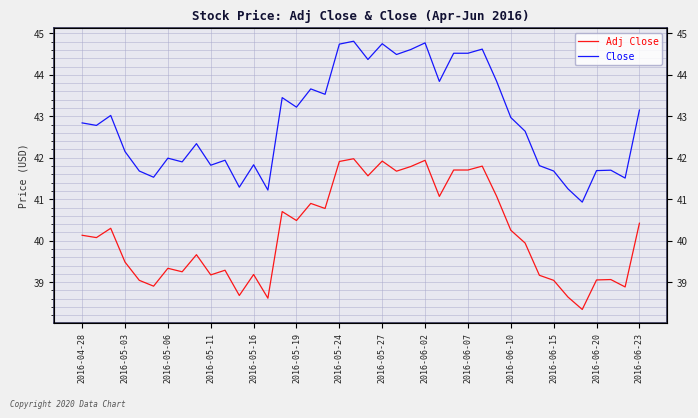

Which series has the widest spread of values?

Close